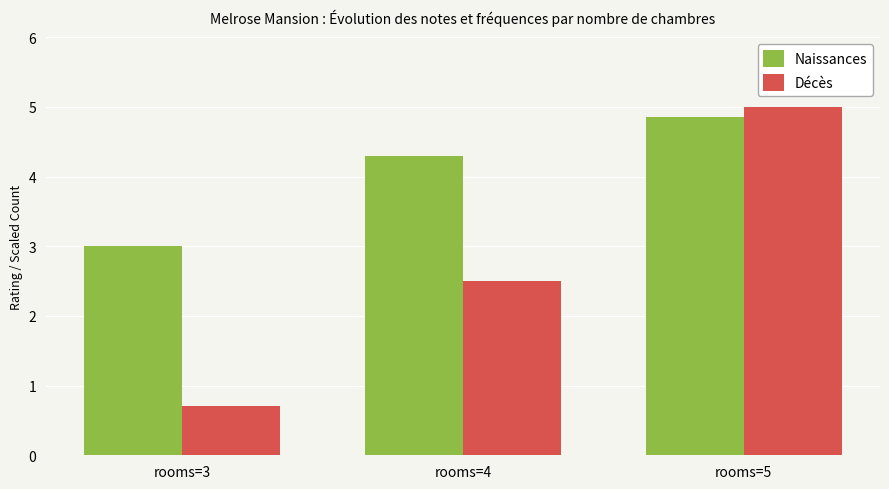

The value of Naissances at rooms=3 is 4.1. True or false?

False